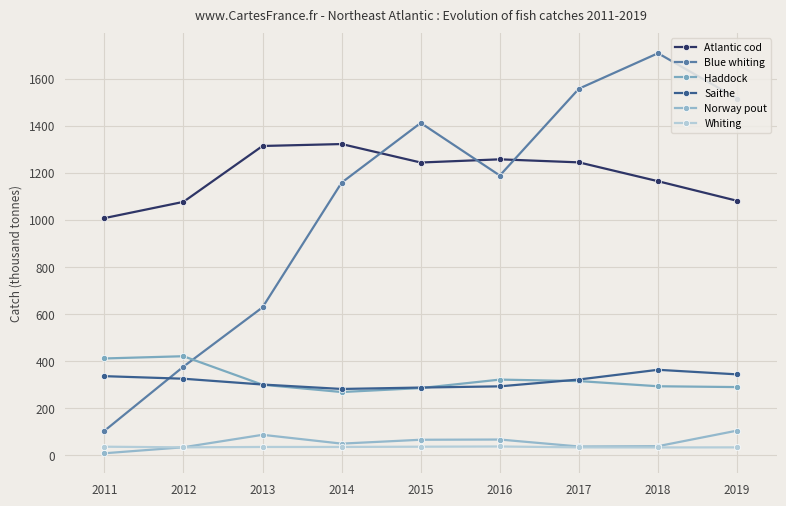

Count the number of categories in the chart.

9